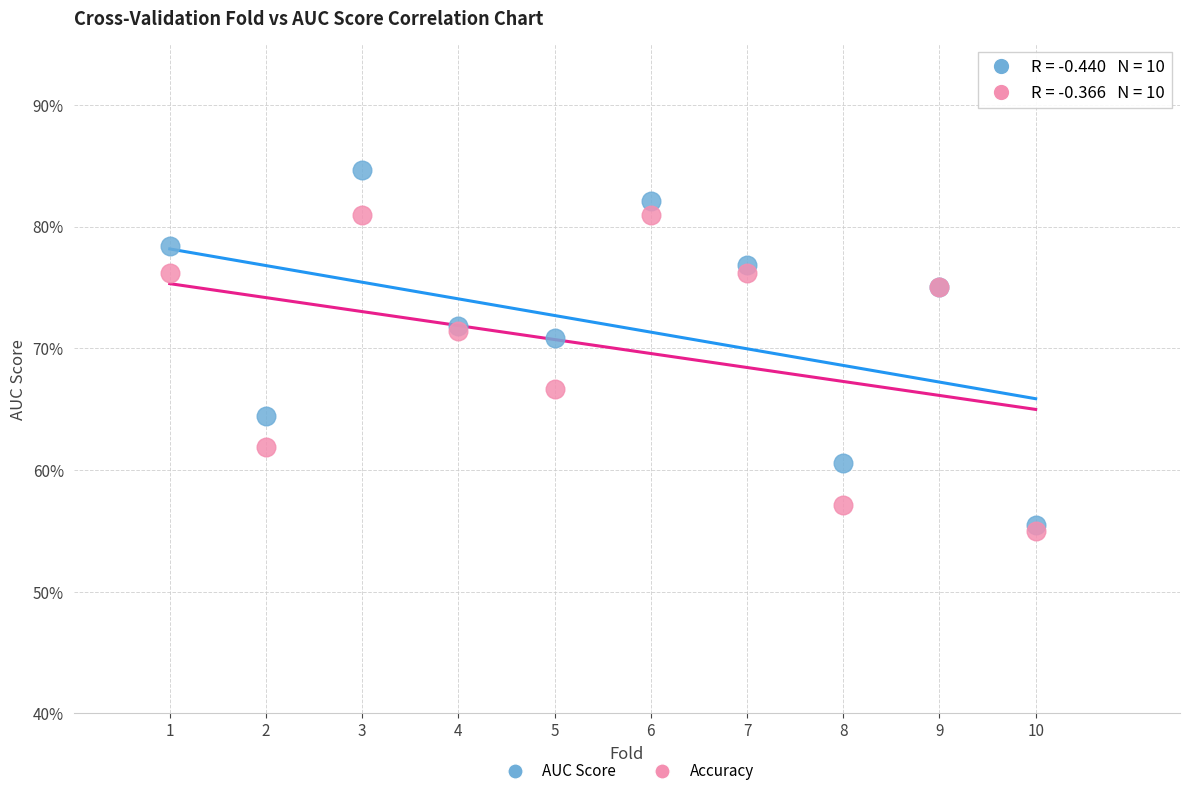

Which series contains the highest Y value?

AUC Score